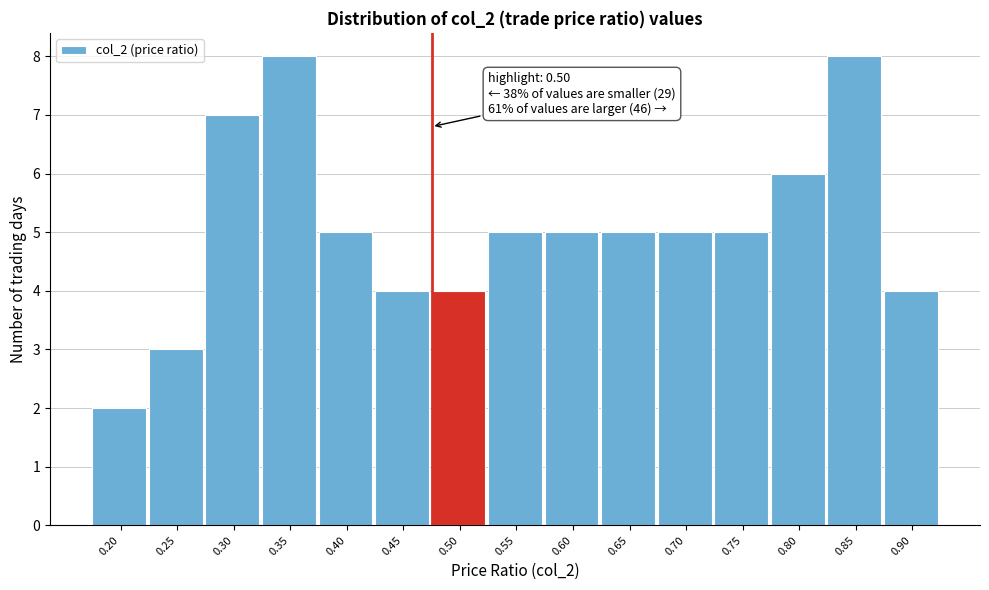

Reading left to right, list all the values displayed in this chart.

2	3	7	8	5	4	4	5	5	5	5	5	6	8	4